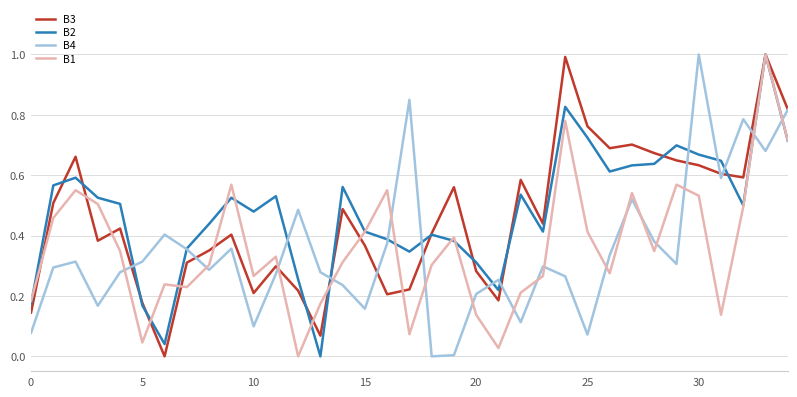

How many lines are shown in the chart?

4